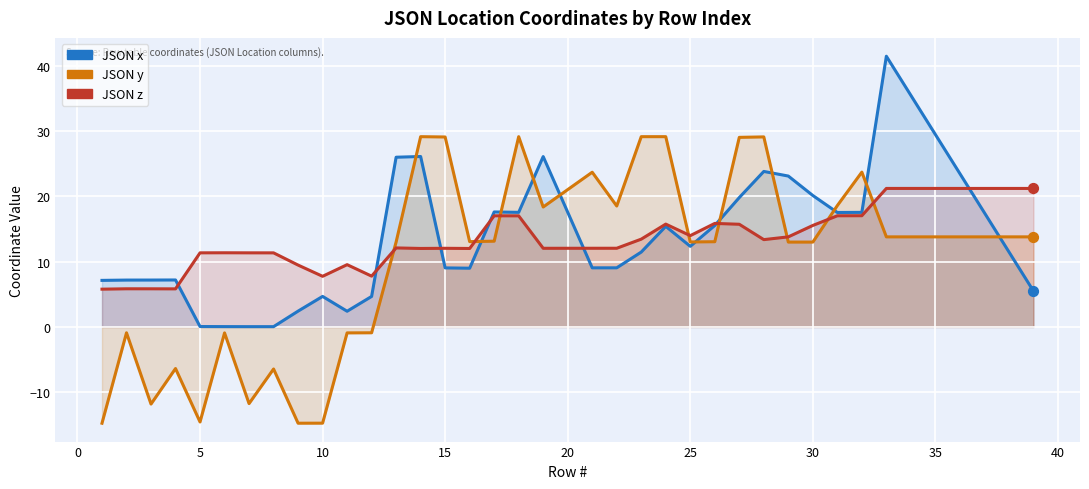

Which series has the largest total across all categories?

JSON x